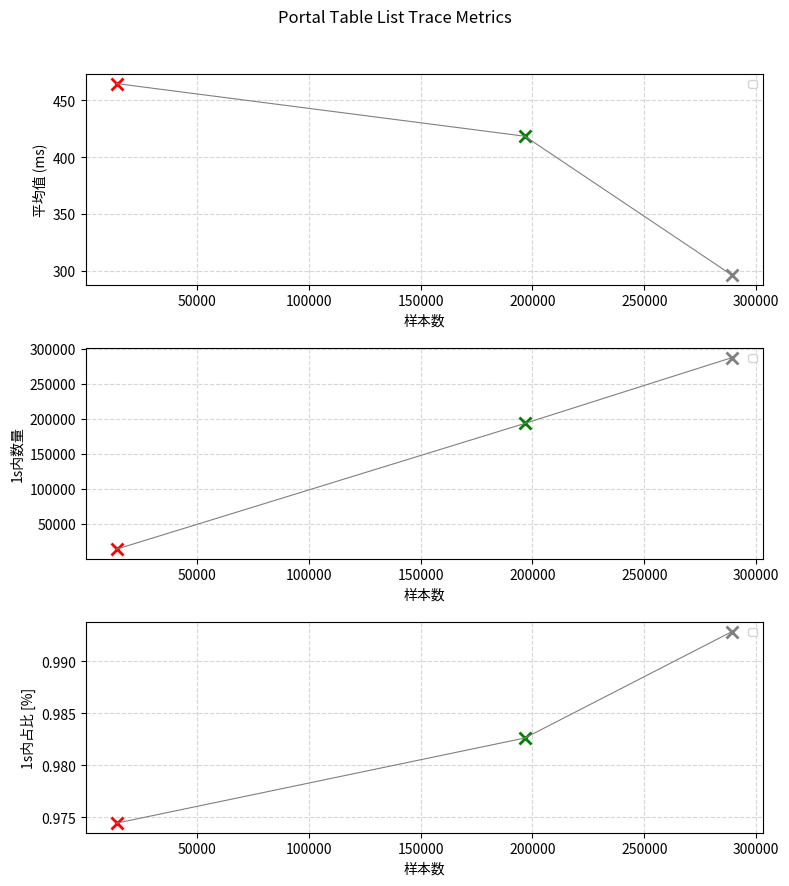

What is the value of the 平均值 point at the 3rd from the left?

296.2